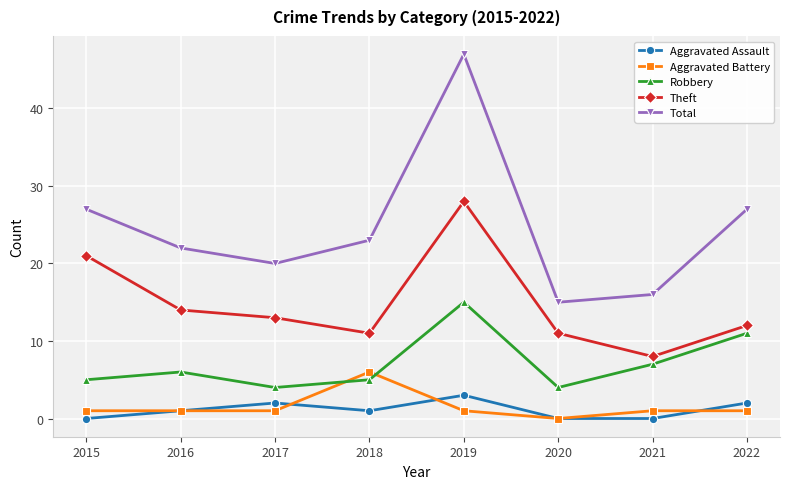

What is the difference between the second highest and minimum values in the Aggravated Battery series?

1